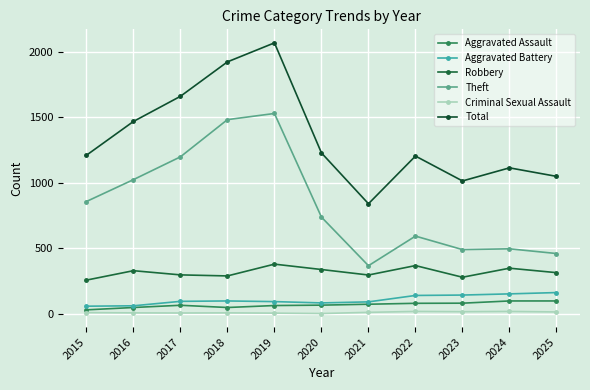

Is this an area chart (filled region under the line)?

No